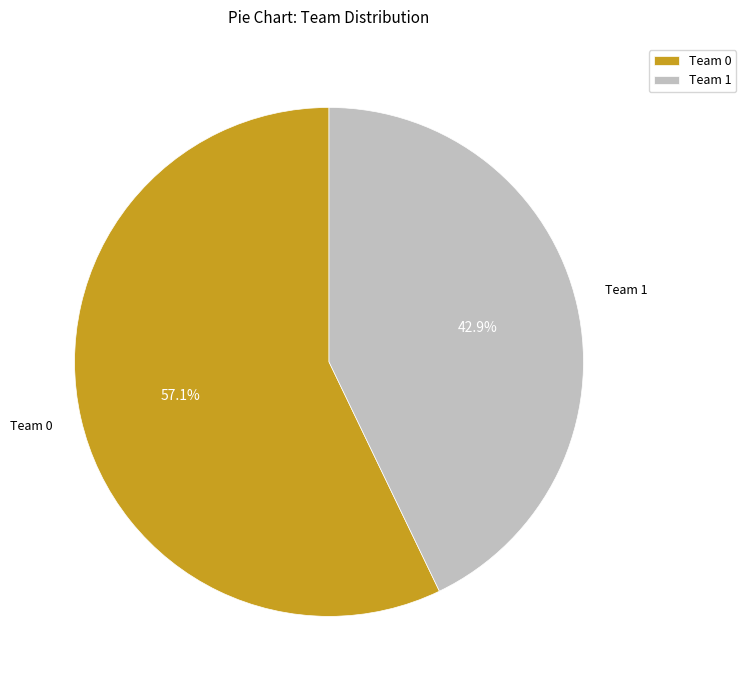

Rank the categories by value from lowest to highest.

Team 1, Team 0